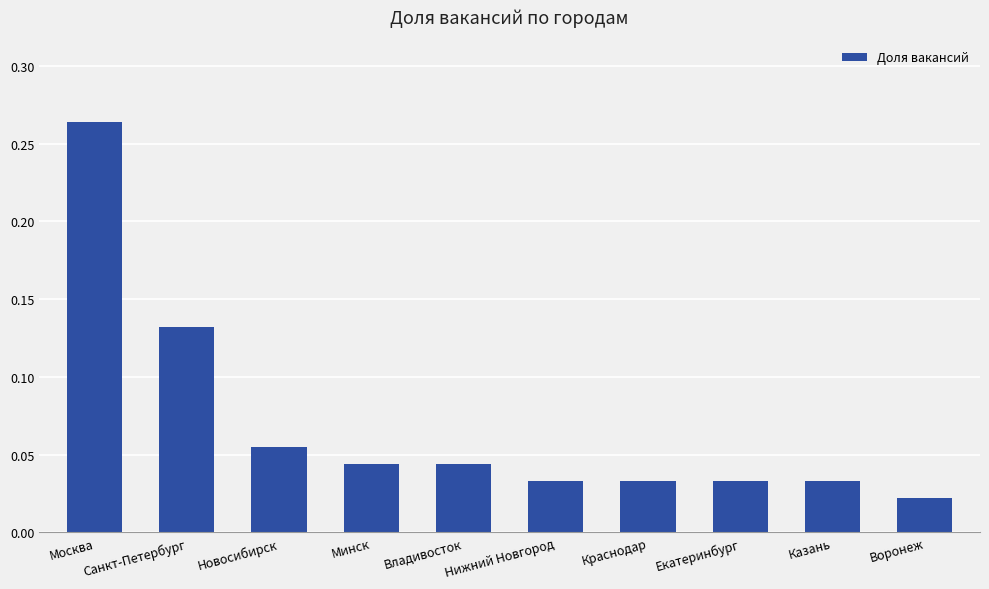

At which category does the chart reach its peak across all series?

Москва